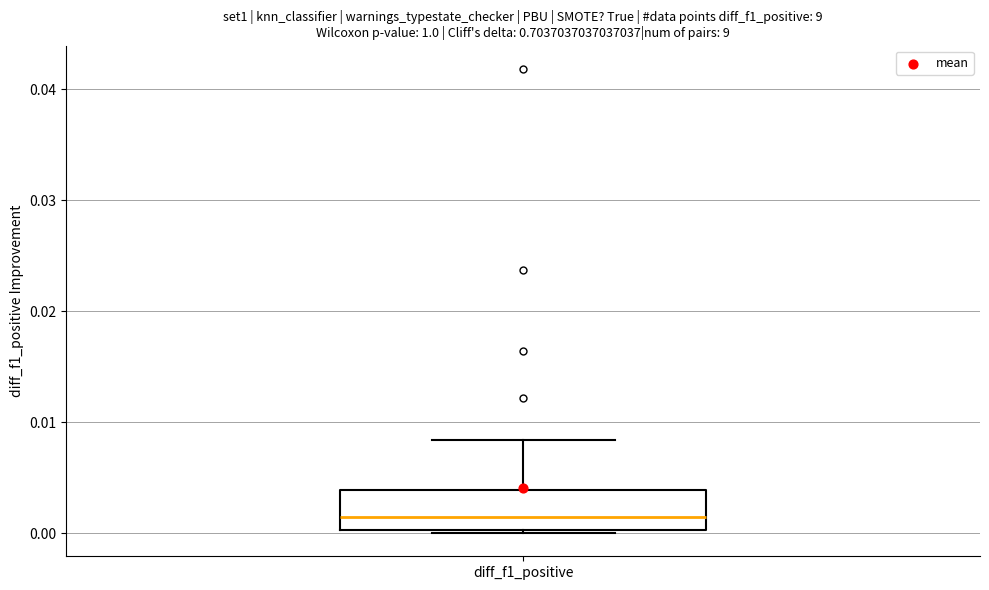

Where does the upper whisker of the box for diff_f1_positive end on the y-axis? The values are not printed on the chart, so give them approximately, as read against the axis.

0.008